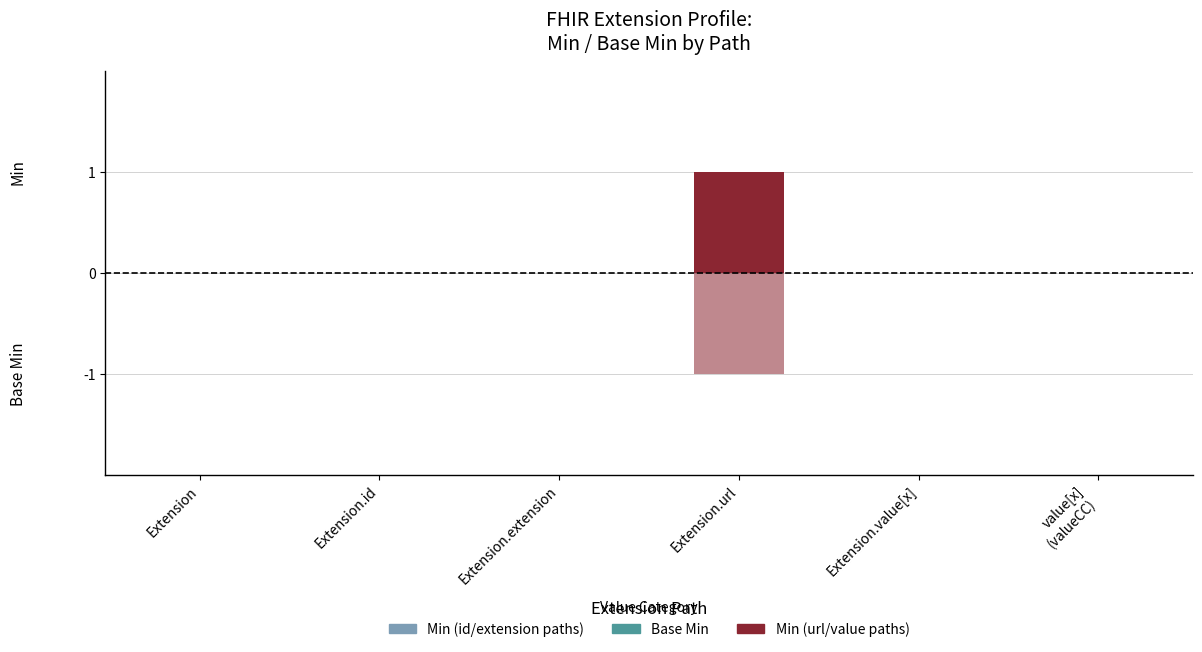

Reading left to right, list all the values displayed in this chart.

Min: Extension=0	Extension.id=0	Extension.extension=0	Extension.url=1	Extension.value[x]=0	value[x]
(valueCC)=0
Base Min: Extension=0	Extension.id=0	Extension.extension=0	Extension.url=-1	Extension.value[x]=0	value[x]
(valueCC)=0